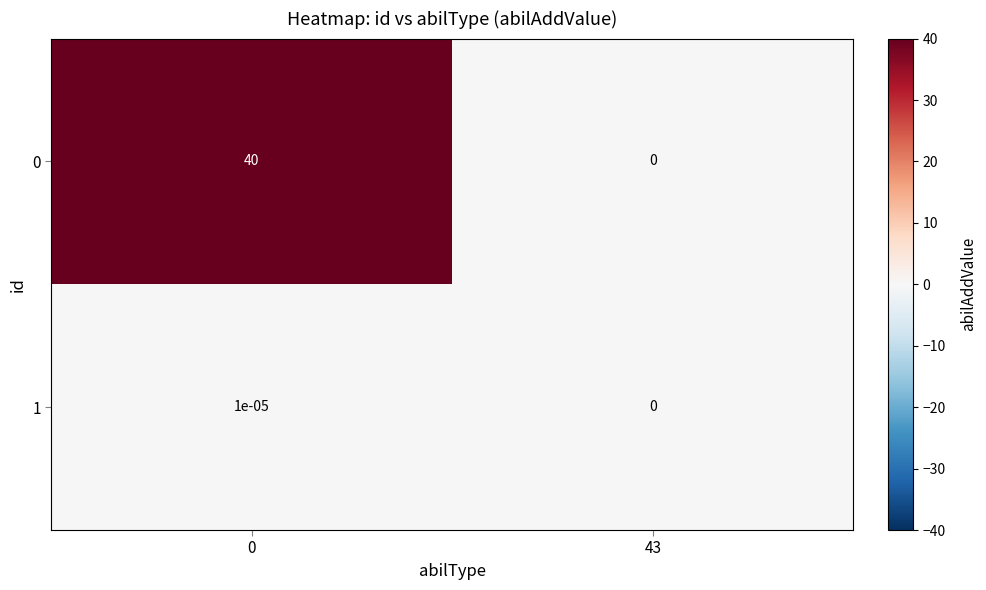

Is the value of 1 at 43 greater than the value of 0 at 0?

No